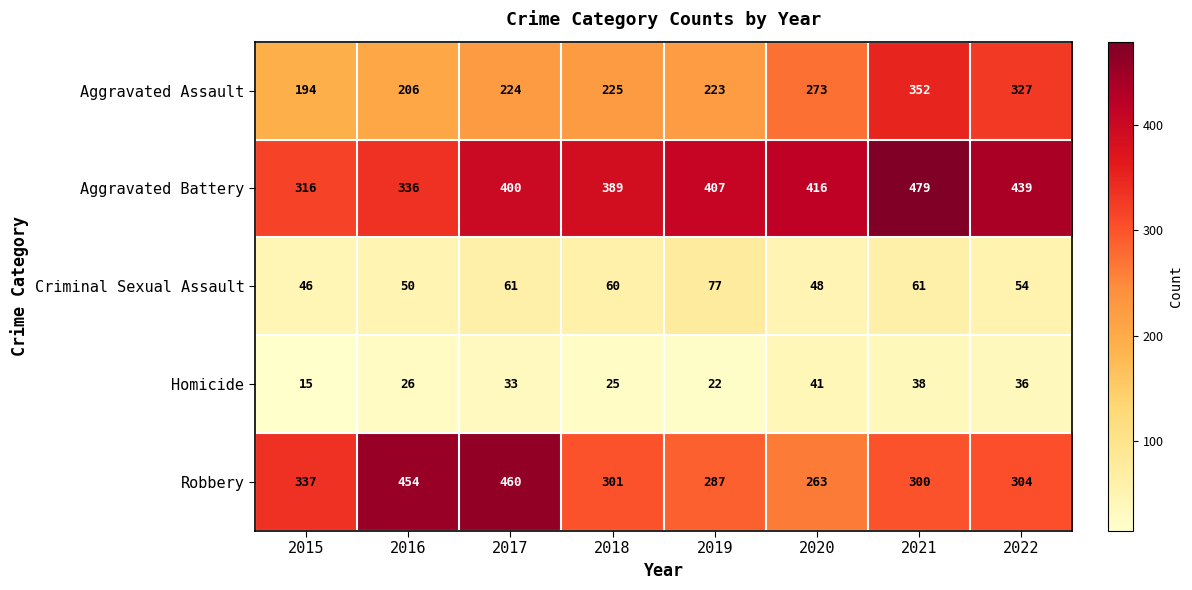

Which series has the widest spread of values?

Robbery